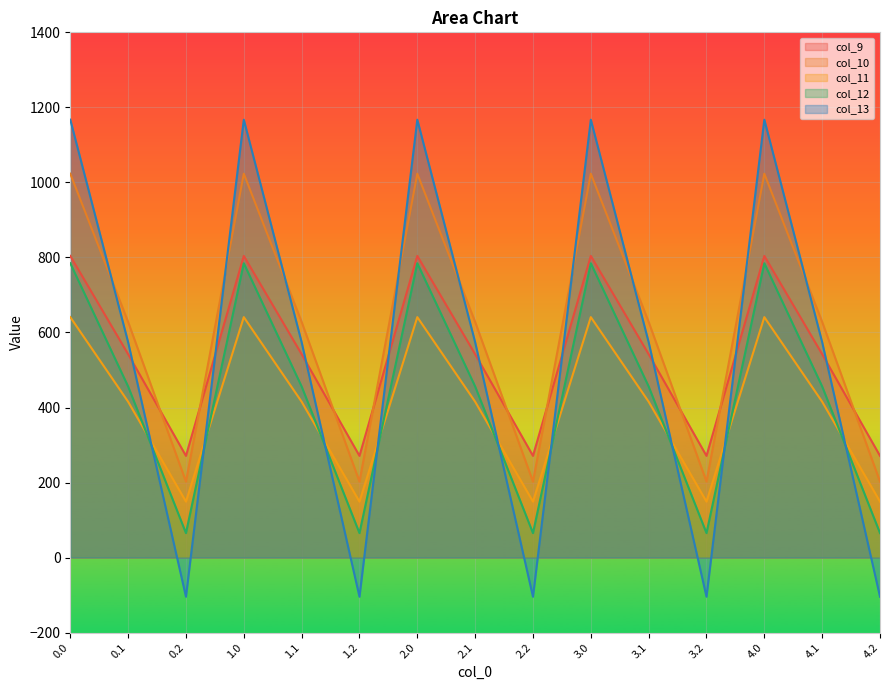

At which category does the chart reach its minimum across all series?

0.2